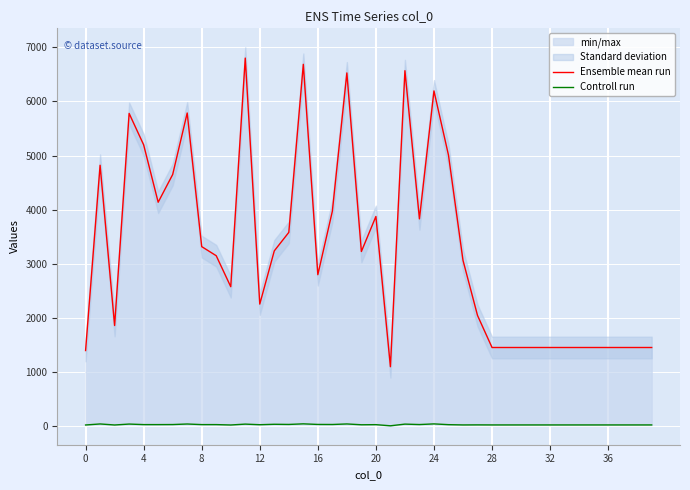

List the series in order of their overall mean, highest first.

Ensemble mean run, Controll run